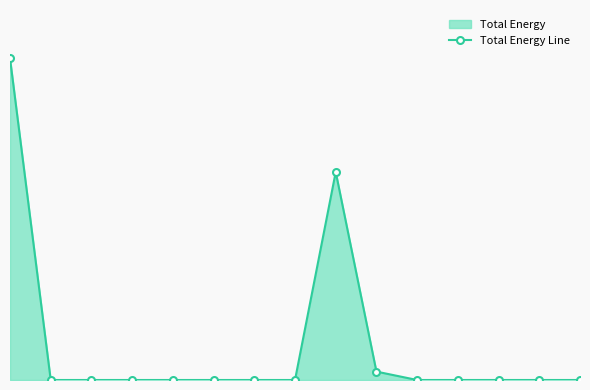

At which category does the data reach its first local peak?

8